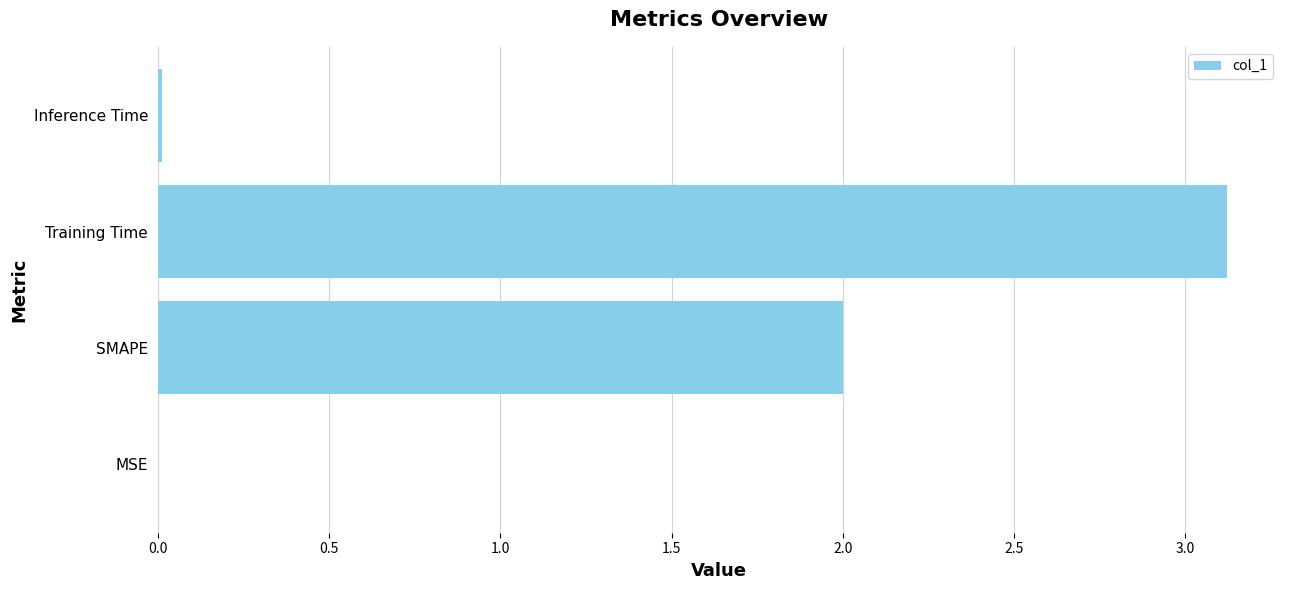

What value does the data have at Training Time?

3.1